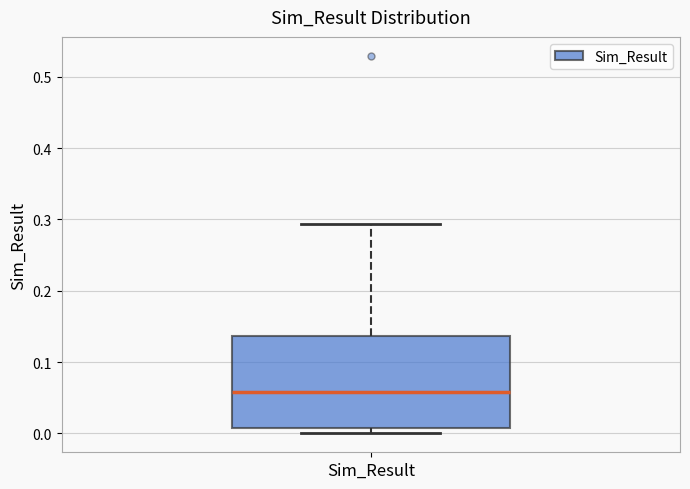

Transcribe this box plot: give where the median line is, the range the box spans, and where the two whiskers end, as read against the y-axis. The values are not printed on the chart, so give them approximately, as read against the axis.

median 0.06, box 0.01 to 0.14, whiskers 0.00 to 0.29